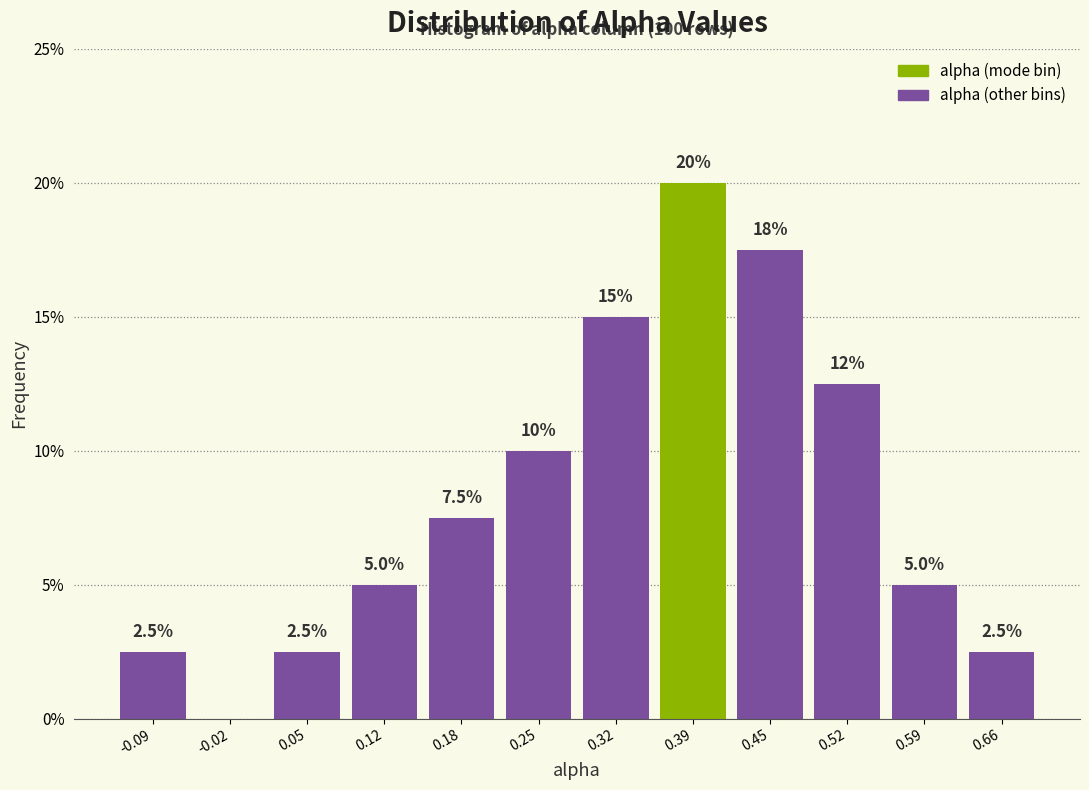

Over which range of the x-axis is the bar tallest?

0.35 to 0.42